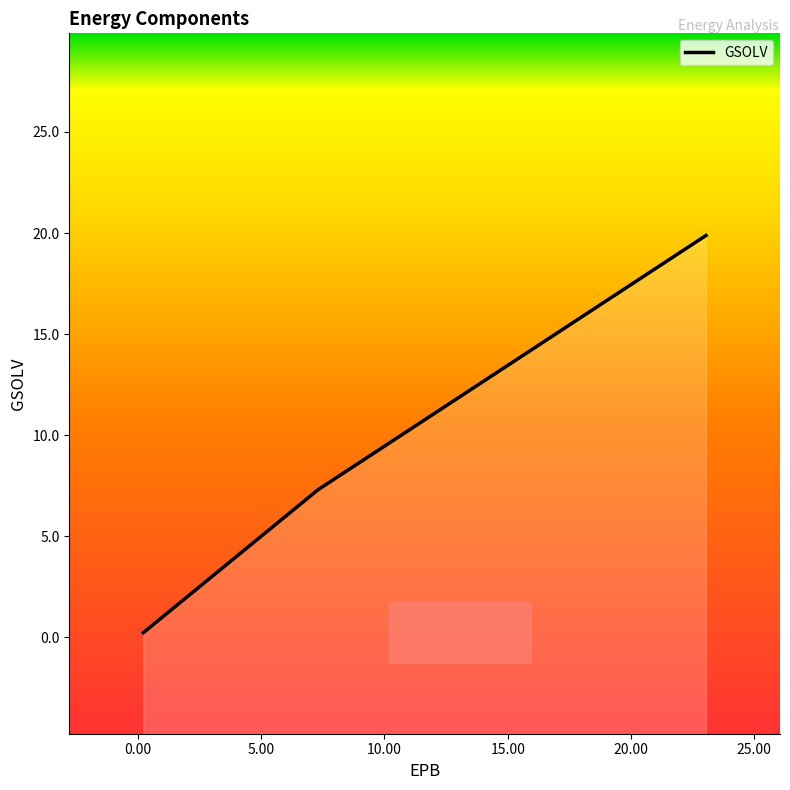

What is the greatest value displayed?

19.9